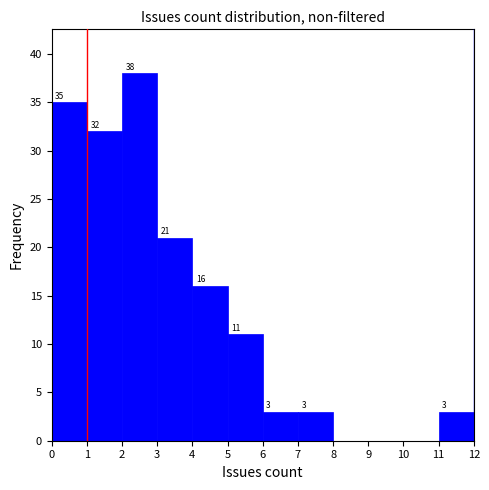

Which range on the x-axis has the tallest bar?

2 to 3